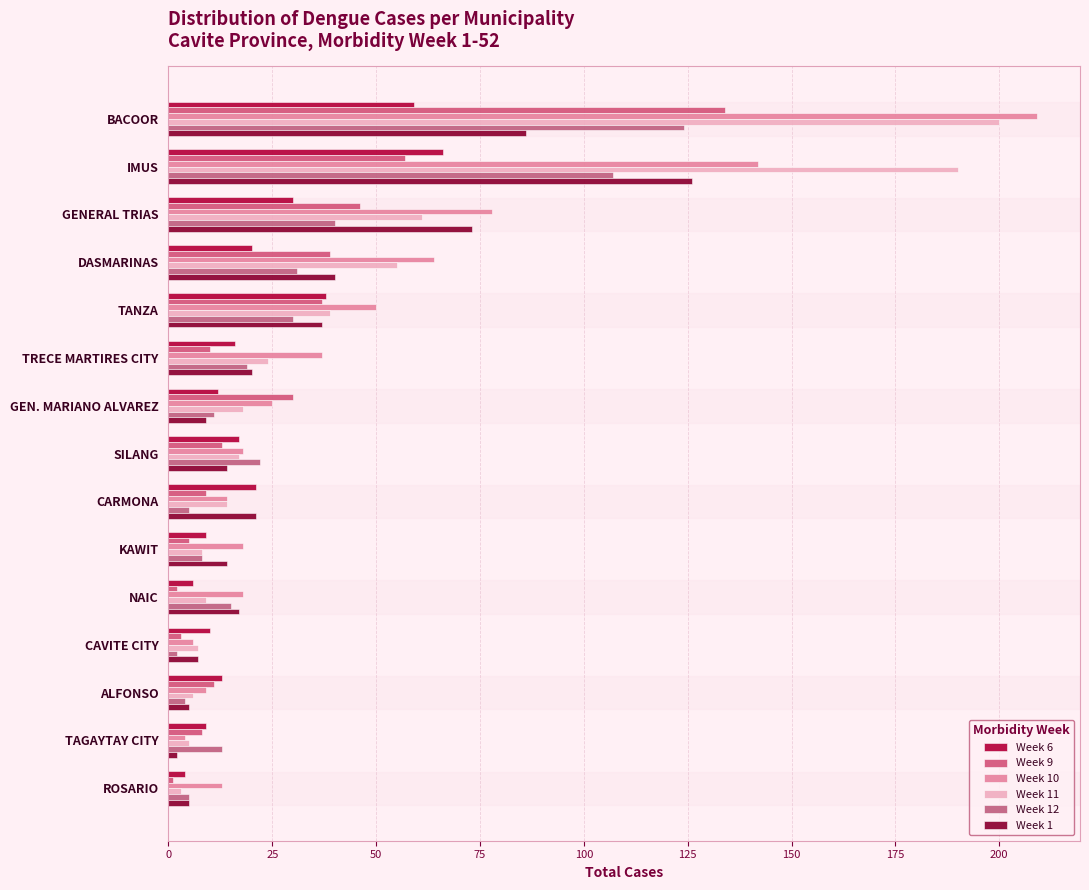

How many series are shown in this chart?

6